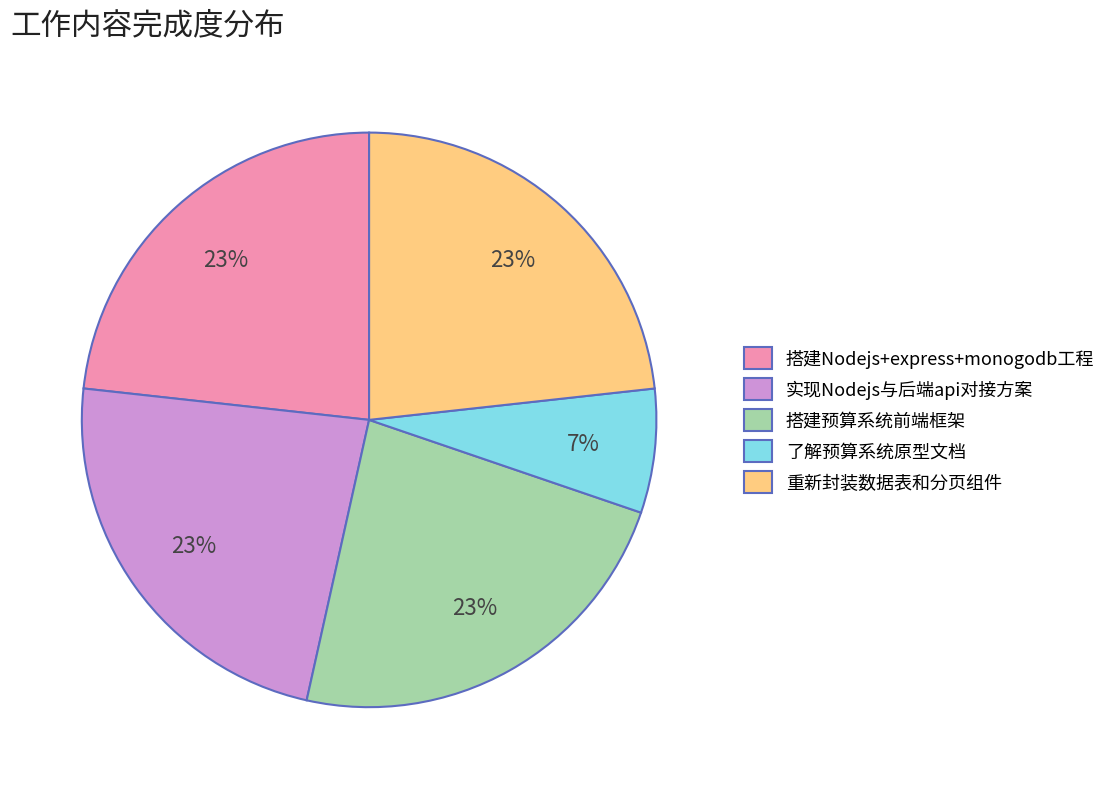

What percentage is the 了解预算系统原型文档 slice, to the nearest percent?

7%